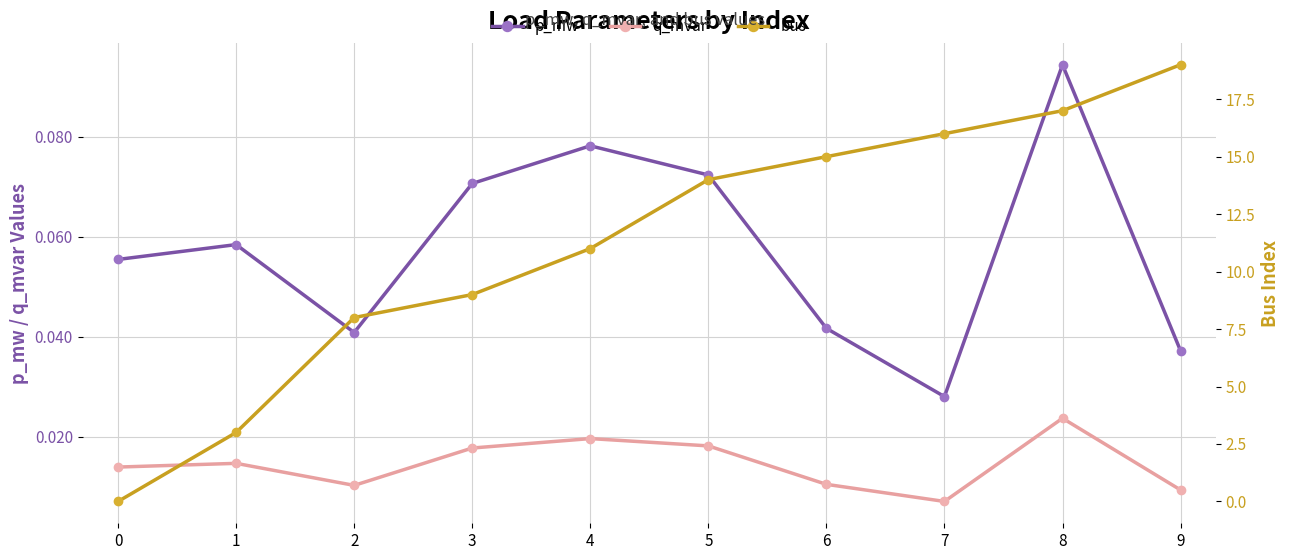

The p_mw series shows 0.0 at 7. True or false?

False